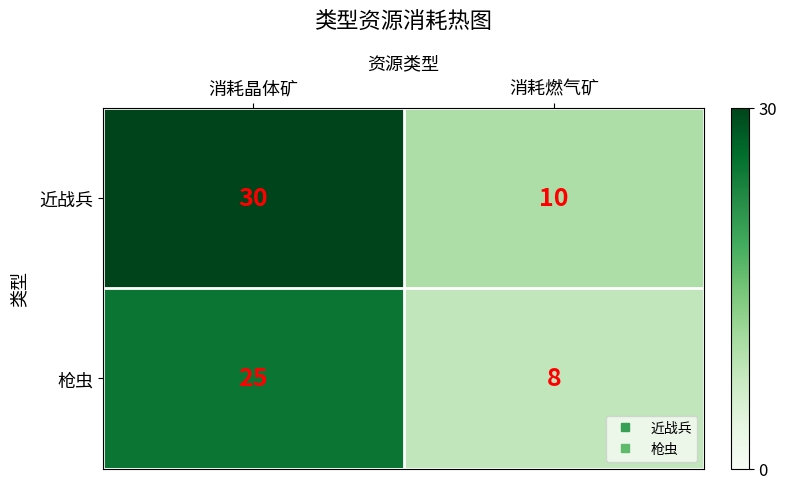

What is the total value across all series at 消耗晶体矿?

55